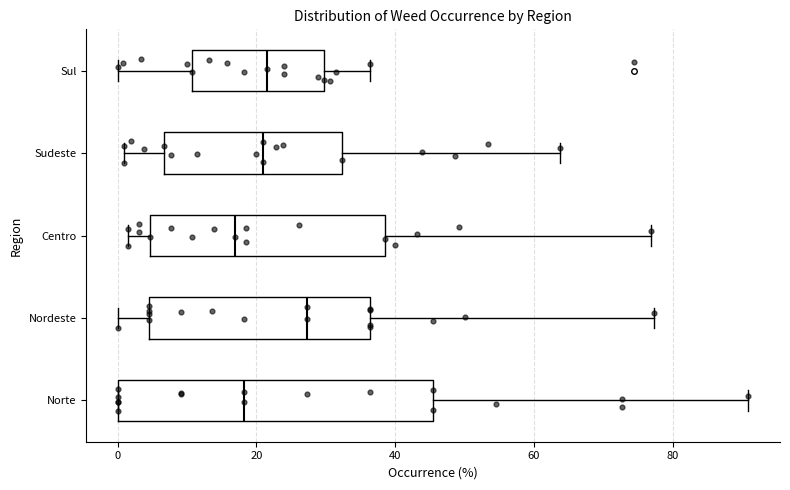

Reading bottom to top, read every box against the x-axis: the position of its median line, the range the box covers, and the ends of its whiskers. The values are not printed on the chart, so give them approximately, as read against the axis.

Norte: median 18, box 0 to 46, whiskers 0 to 90
Nordeste: median 28, box 4 to 36, whiskers 0 to 78
Centro: median 16, box 4 to 38, whiskers 2 to 76
Sudeste: median 20, box 6 to 32, whiskers 0 to 64
Sul: median 22, box 10 to 30, whiskers 0 to 36